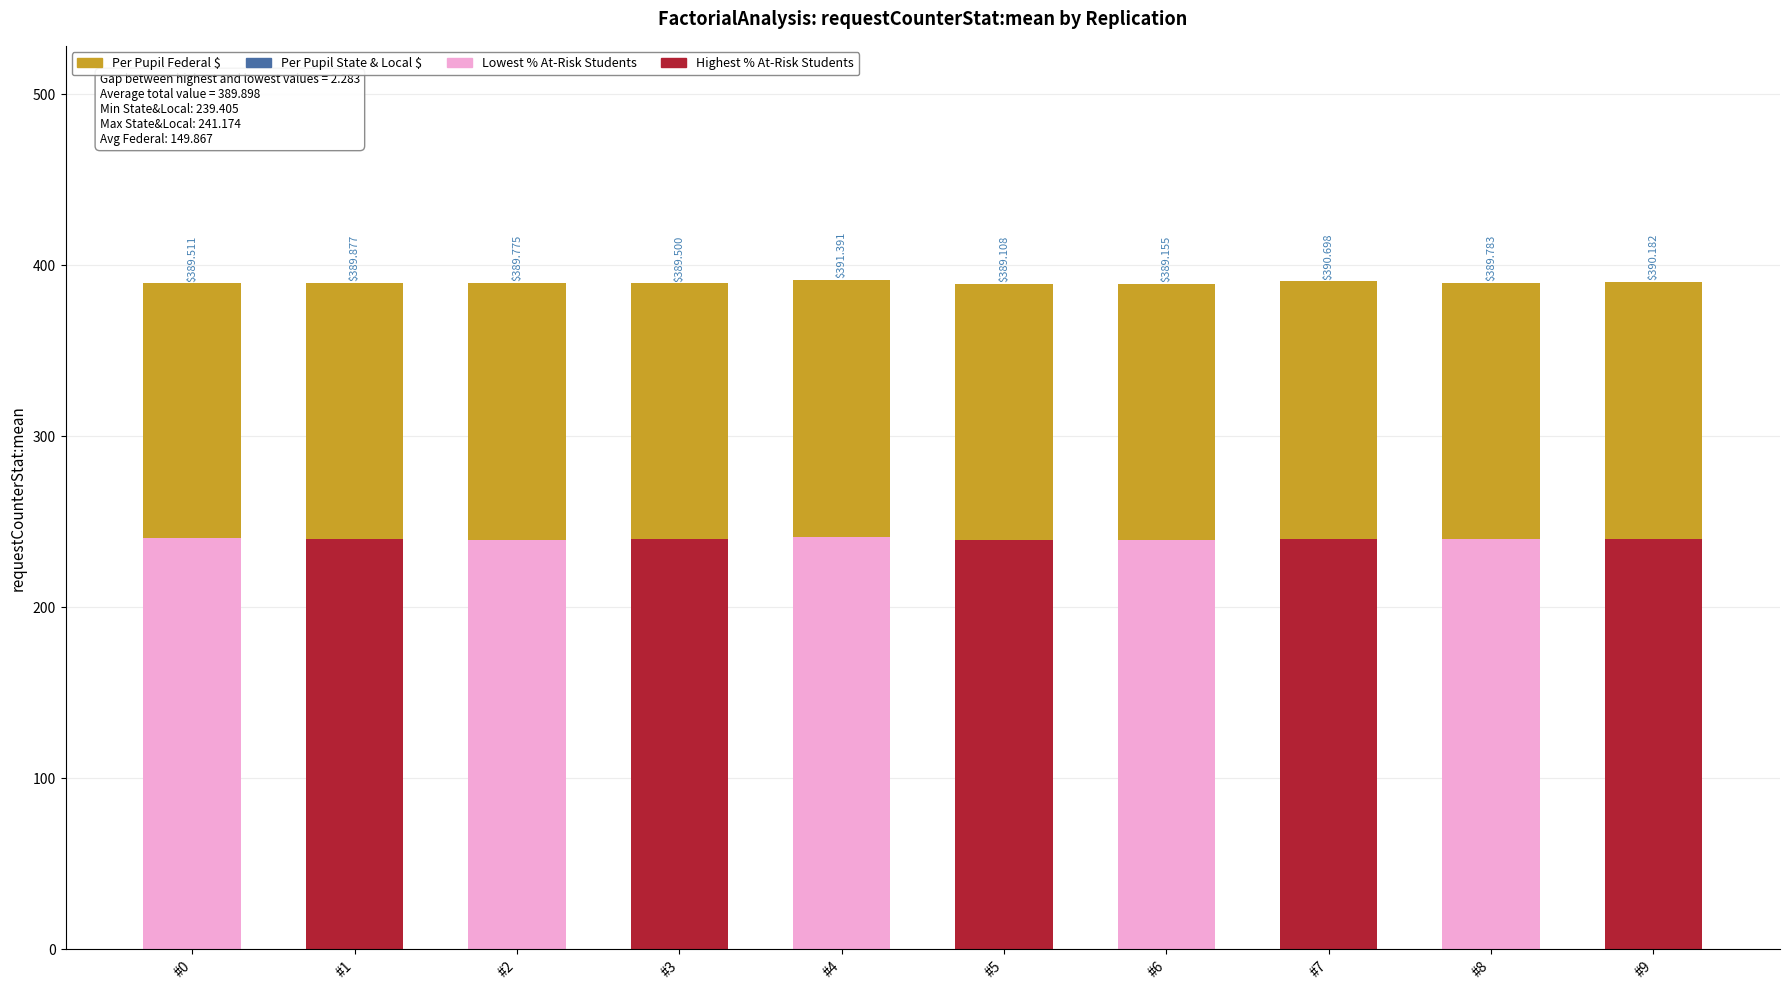

At how many categories does at least one series exceed 219?

10